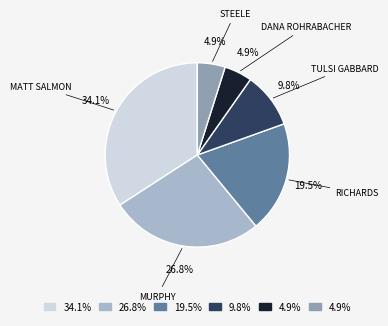

Does any single category account for the majority?

No